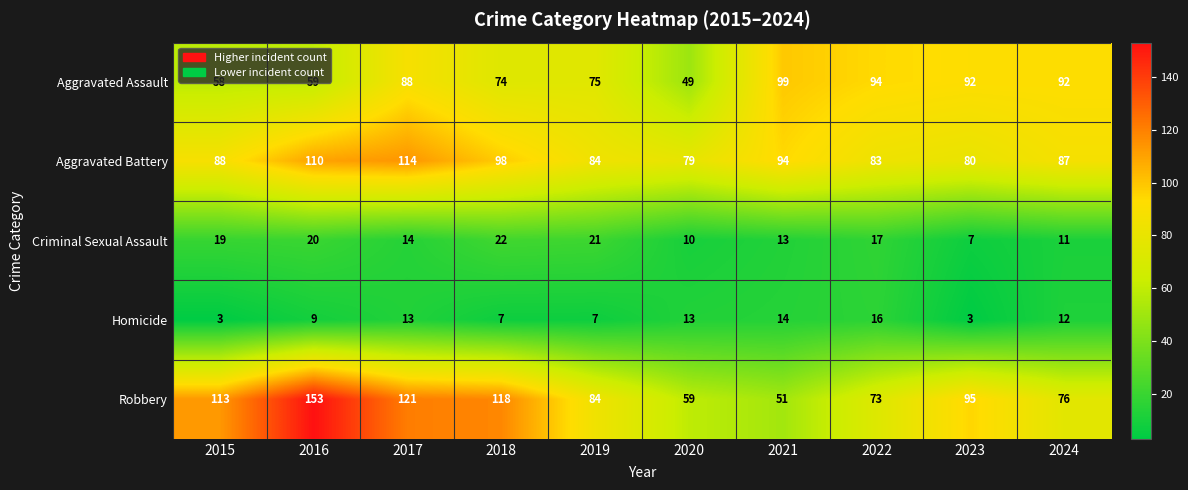

At which category is the sum across all series the highest?

2016